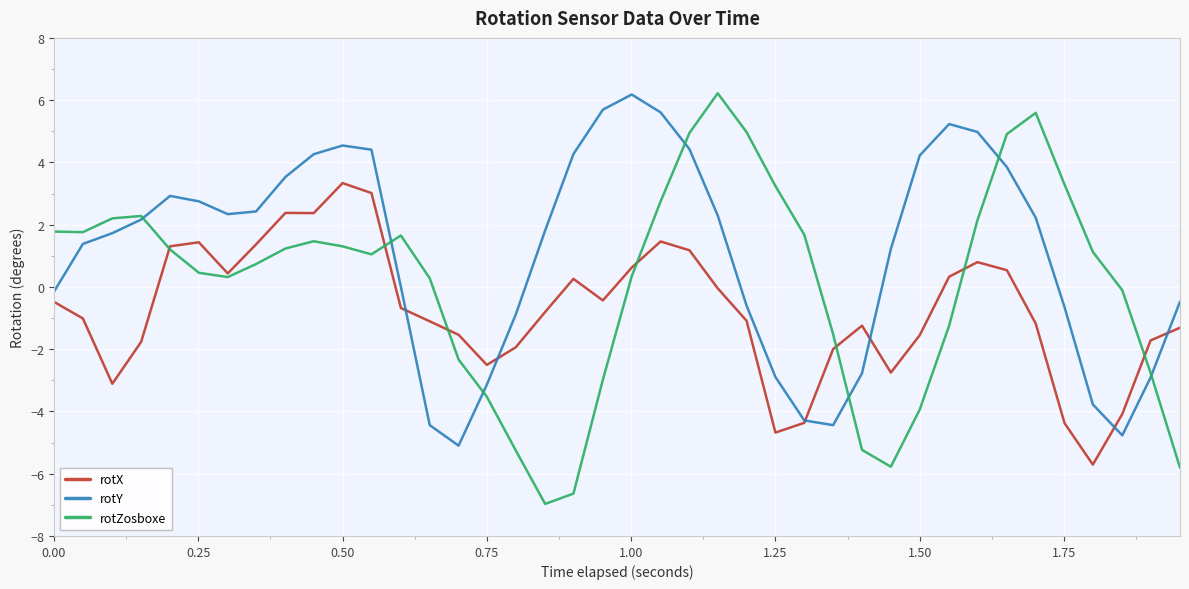

How many times do rotY and rotX cross each other?

6